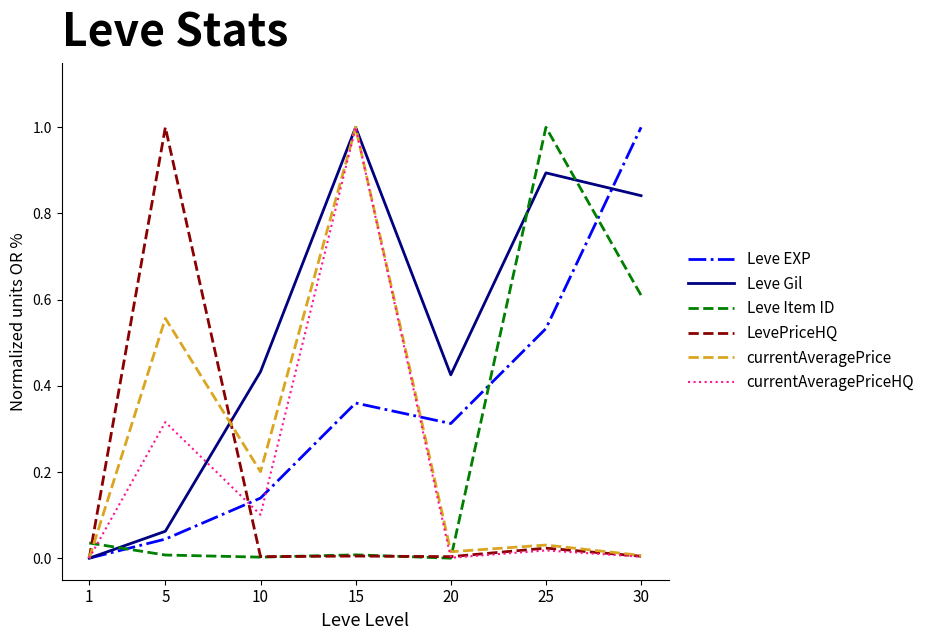

Is this an area chart (filled region under the line)?

No